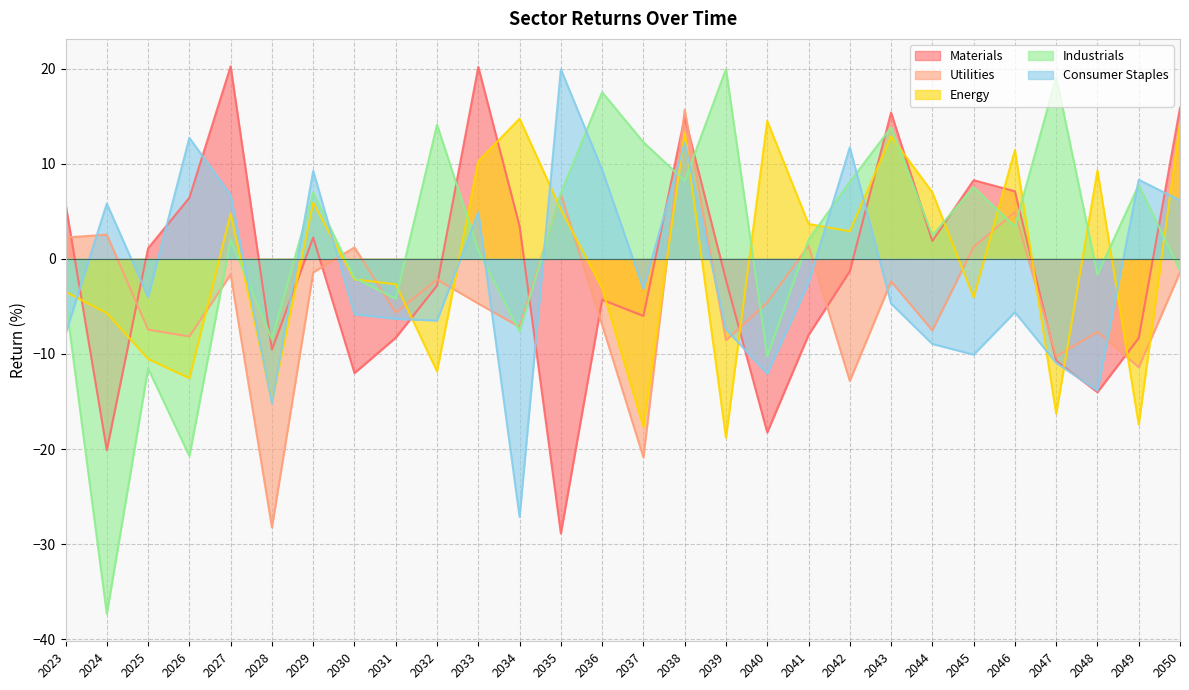

At which category does Energy reach its first local valley?

2026